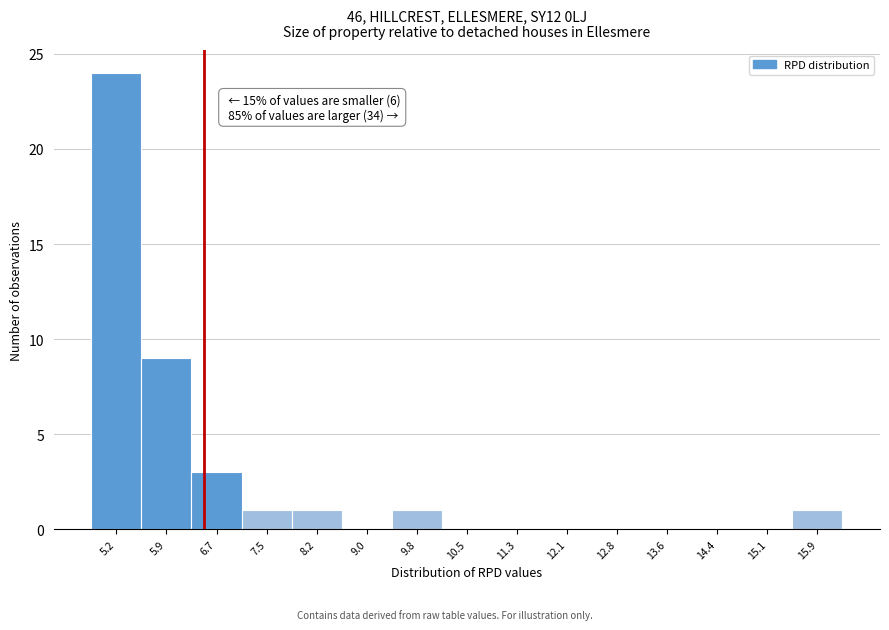

Which range on the x-axis has the tallest bar?

4.8 to 5.5